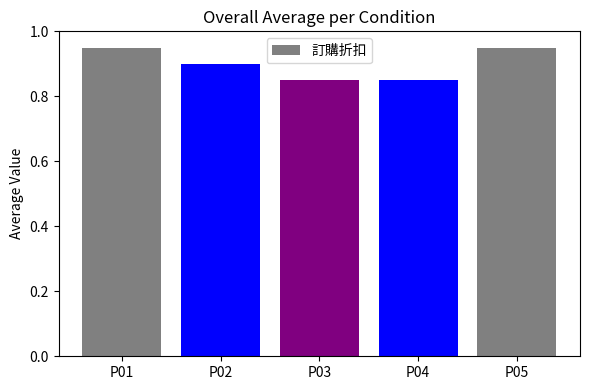

Count the number of categories in the chart.

5